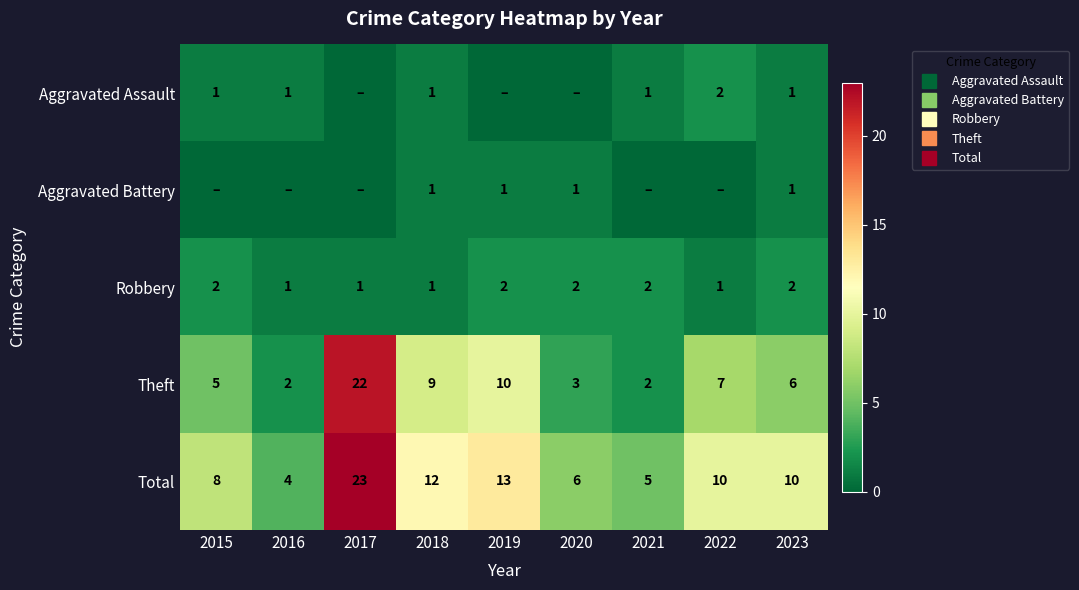

At which category does the chart reach its minimum across all series?

2017